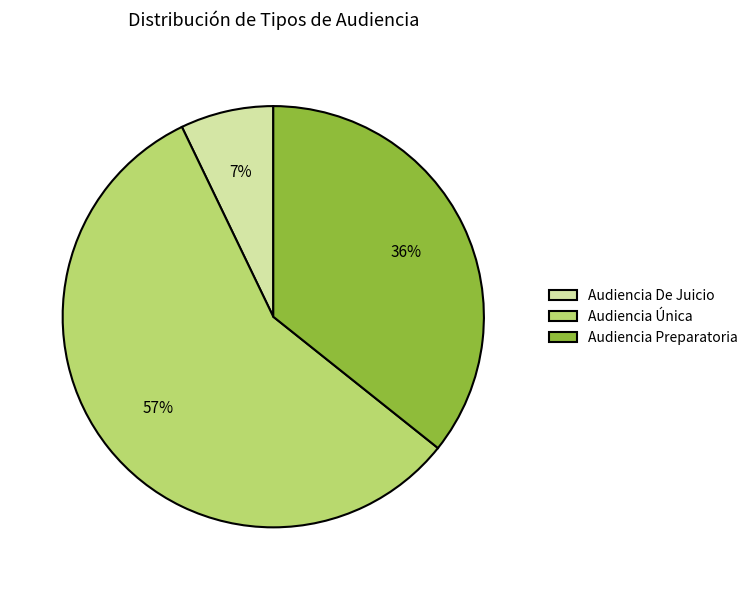

Do Audiencia De Juicio and Audiencia Única together represent more than half of the pie?

Yes